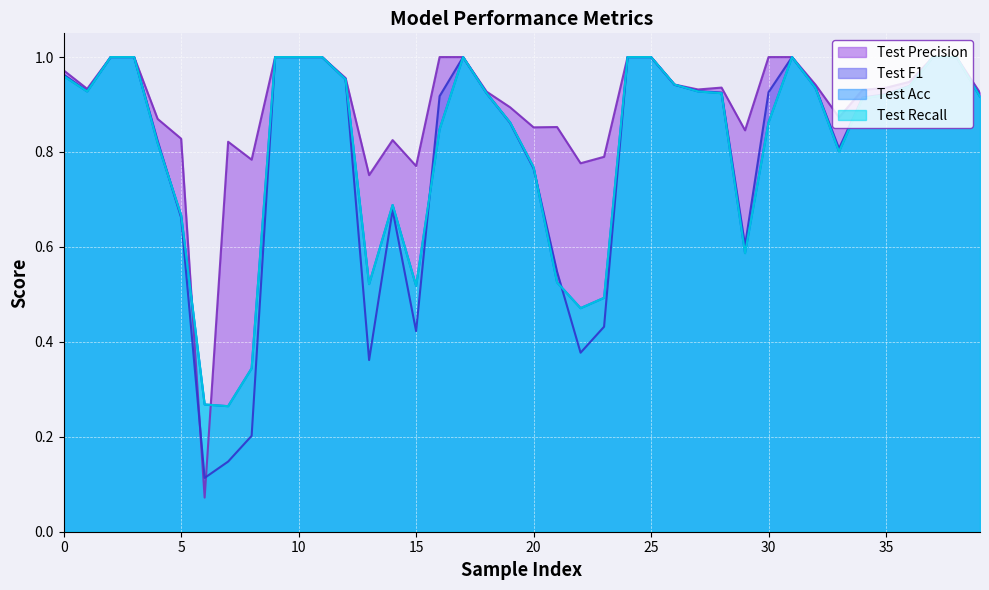

What is the value of the Test Recall point at the 28th from the left?

0.9